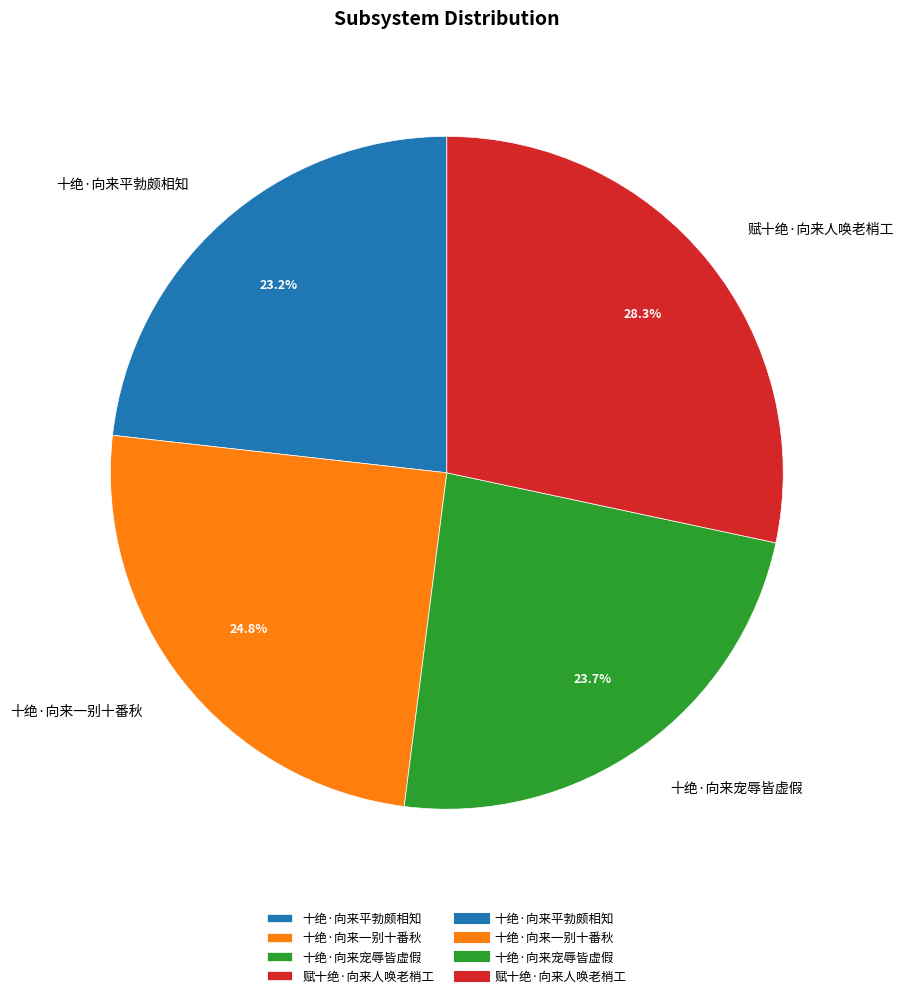

To the nearest percent, what is the average slice percentage?

25%